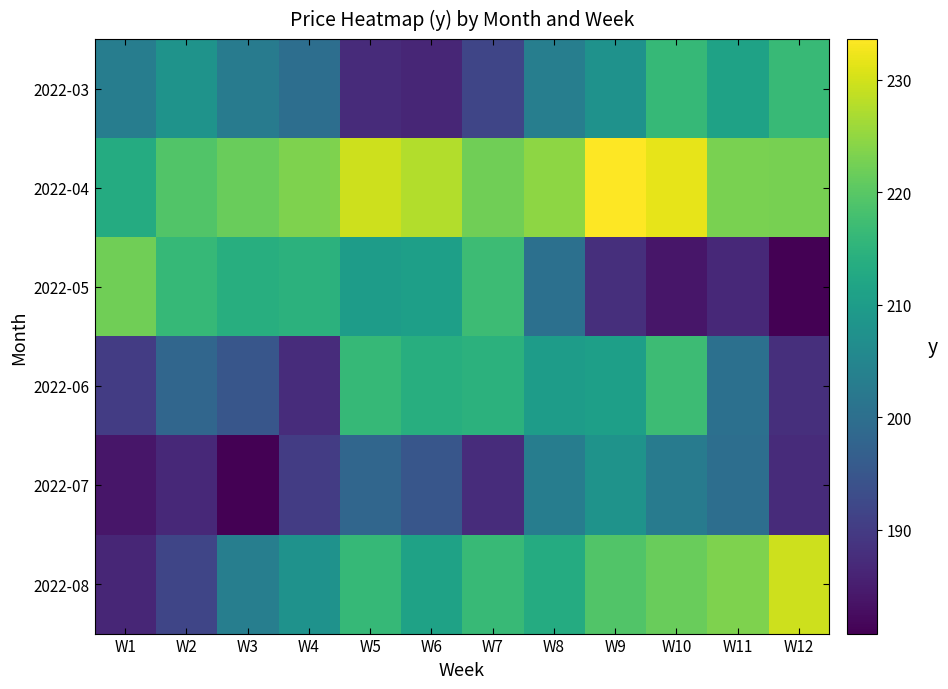

Reading left to right, list all the values displayed in this chart.

2022-03: W1=203.3	W2=207.9	W3=202.8	W4=199.8	W5=187.3	W6=186.4	W7=191.8	W8=203.4	W9=207.6	W10=216.3	W11=211.3	W12=216.4
2022-04: W1=213.2	W2=219.3	W3=221.6	W4=223.3	W5=229.6	W6=227.6	W7=222.1	W8=224.6	W9=233.6	W10=231.6	W11=223.1	W12=222.7
2022-05: W1=222.1	W2=216.2	W3=213.9	W4=214.8	W5=210.0	W6=210.6	W7=217.1	W8=200.2	W9=187.9	W10=183.9	W11=186.8	W12=180.8
2022-06: W1=190.1	W2=198.3	W3=195.0	W4=187.4	W5=216.2	W6=213.9	W7=214.8	W8=210.0	W9=210.6	W10=217.1	W11=200.2	W12=187.9
2022-07: W1=183.9	W2=186.8	W3=180.8	W4=190.1	W5=198.3	W6=195.0	W7=187.4	W8=203.3	W9=207.9	W10=202.8	W11=199.8	W12=187.3
2022-08: W1=186.4	W2=191.8	W3=203.4	W4=207.6	W5=216.3	W6=211.3	W7=216.4	W8=213.2	W9=219.3	W10=221.6	W11=223.3	W12=229.6